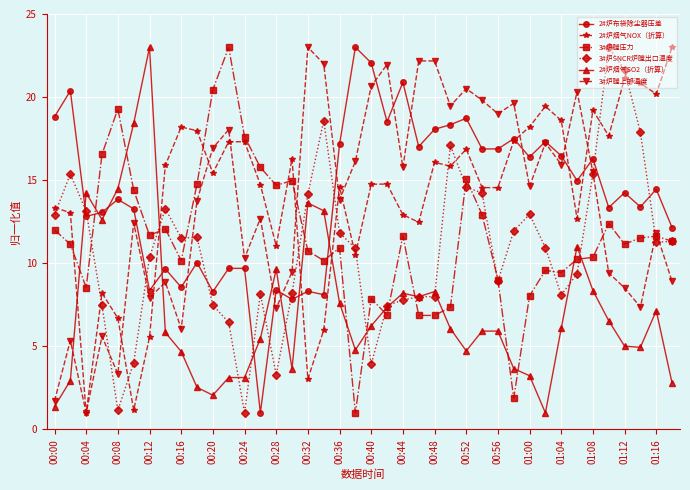

True or false: 2#炉布袋除尘器压差 and 3#炉SNCR炉膛出口温度 cross at least once.

True